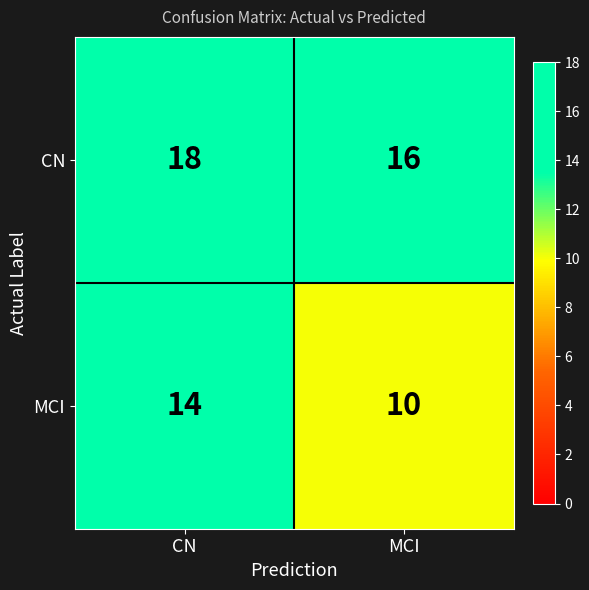

Between CN and MCI, which series saw the biggest shift?

MCI